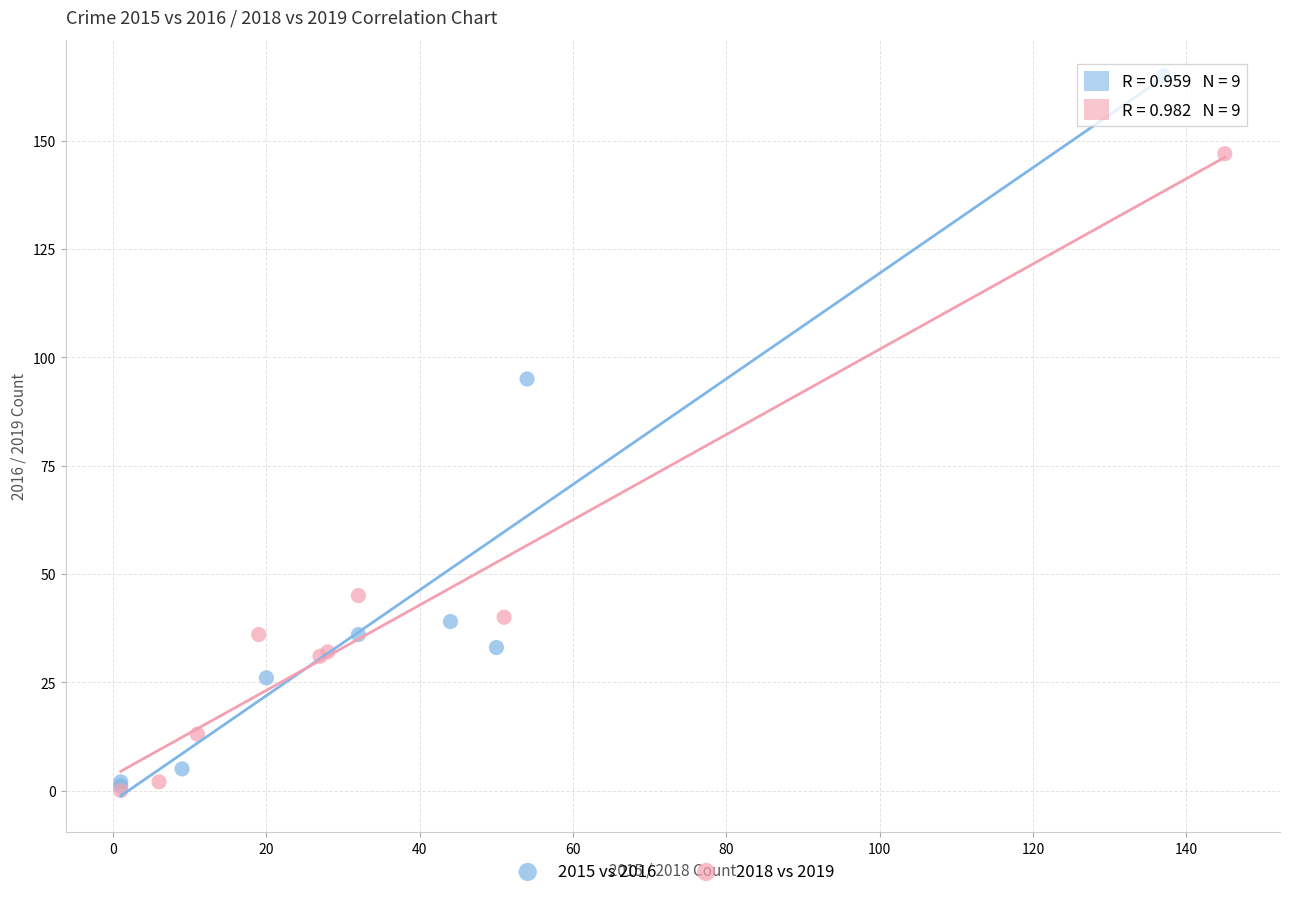

Which series contains the highest Y value?

2015 vs 2016